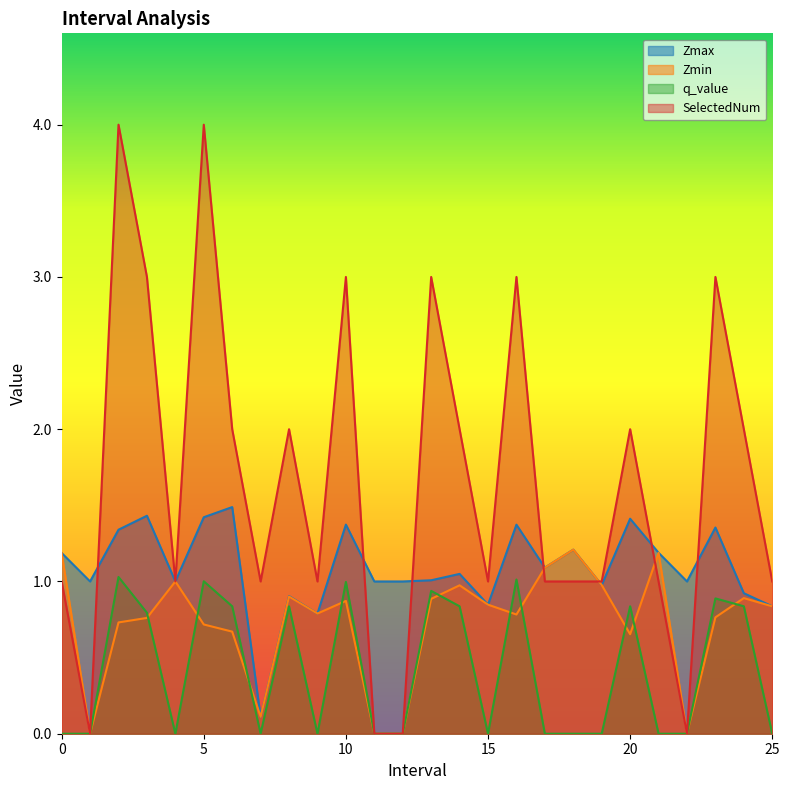

Which has a higher value, 13.0 or 25.0?

13.0